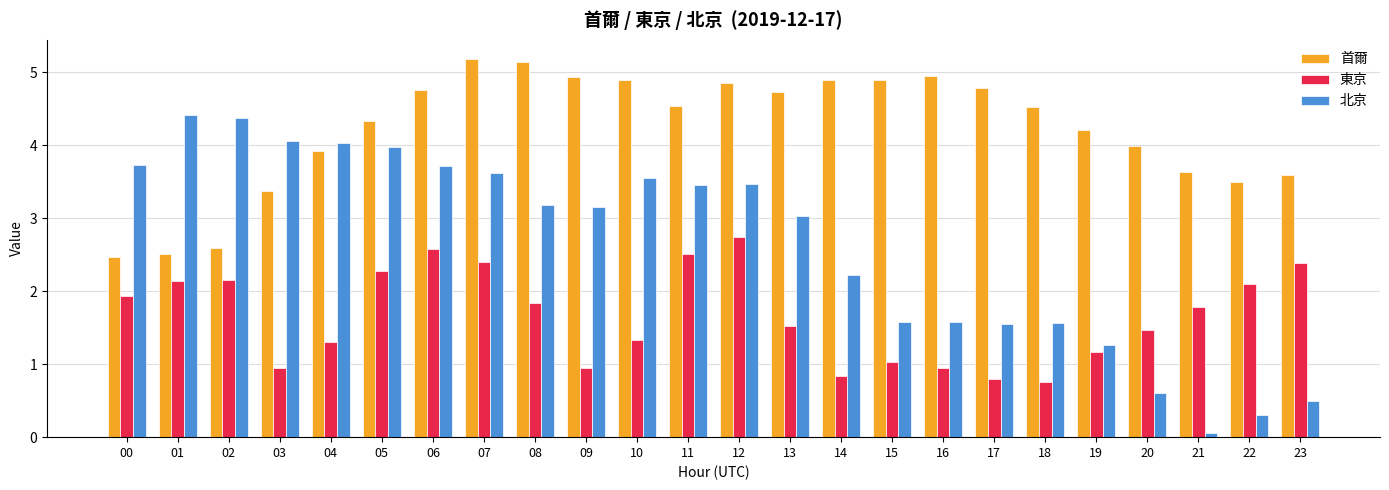

Which series changed the most between 03 and 18?

北京